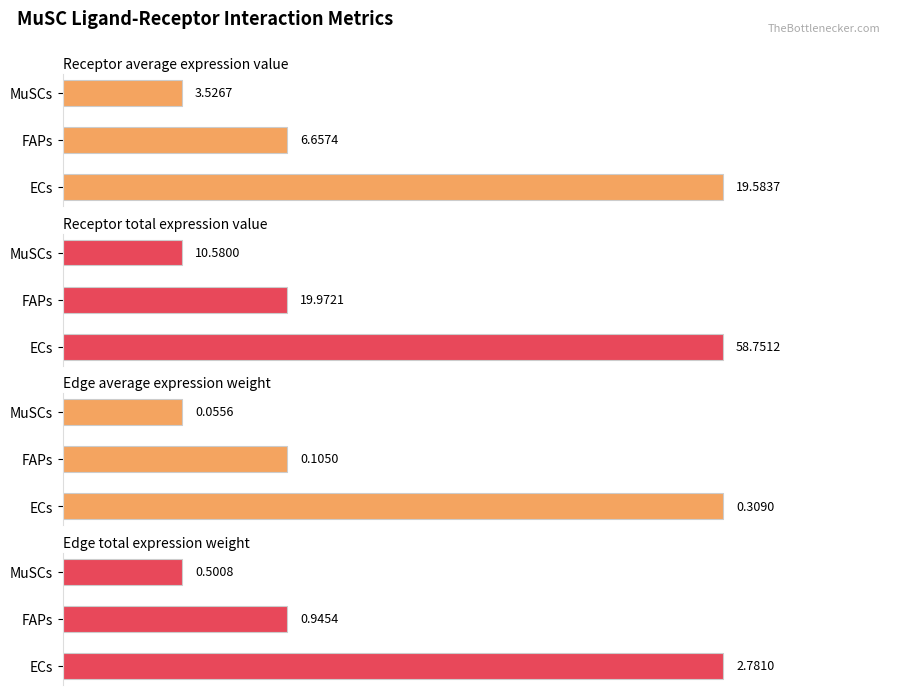

Is it true that Receptor average expression value equals 19.6 at ECs?

True